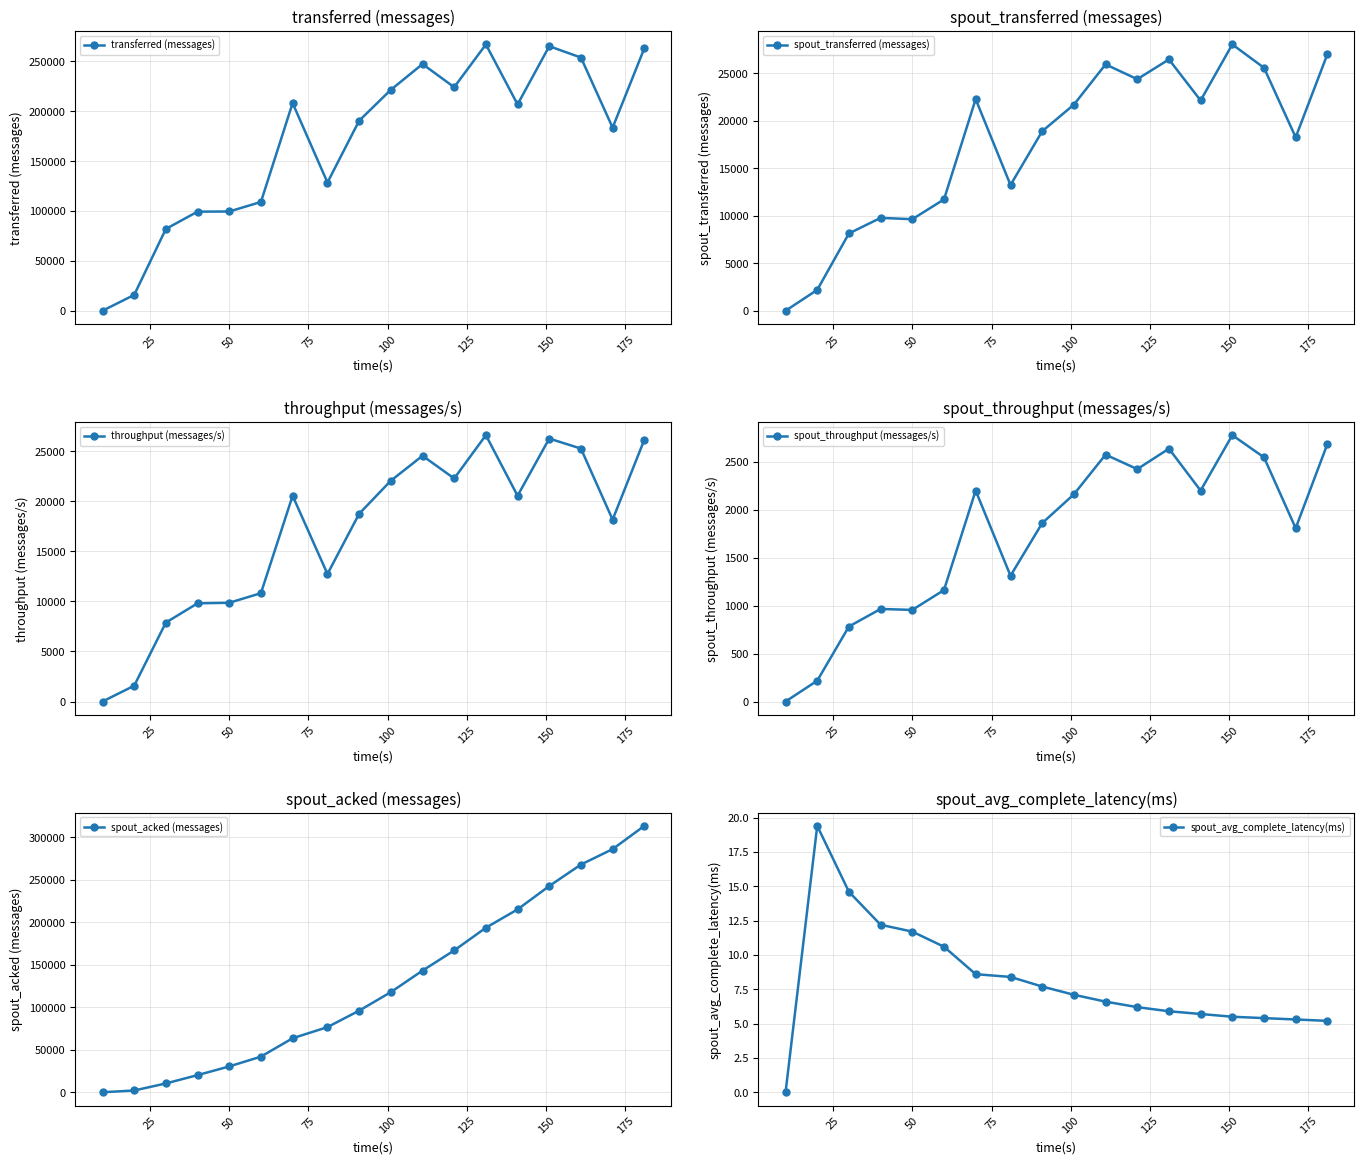

What is the highest value of the spout_throughput (messages/s) series?

2777